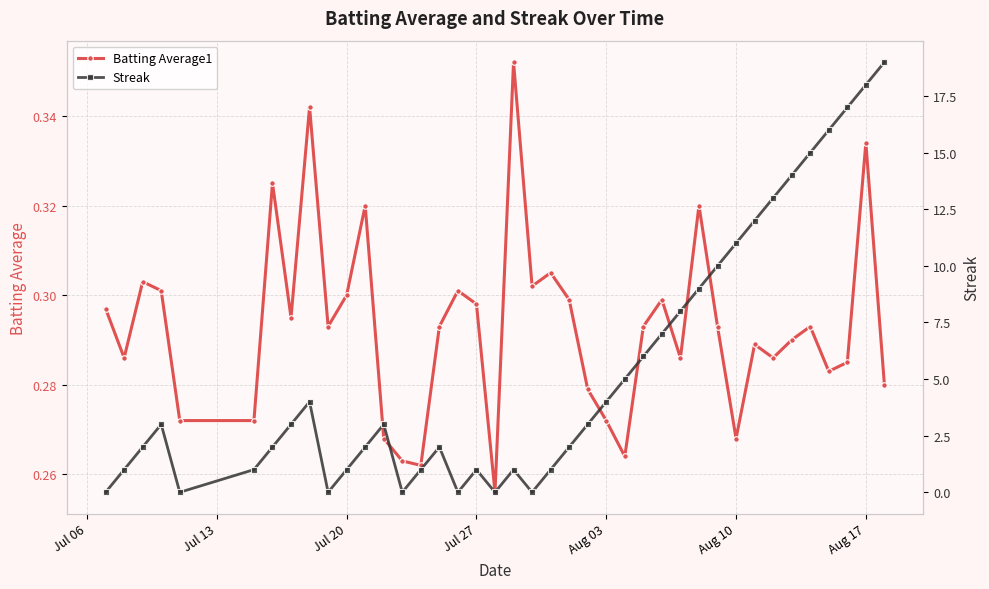

The Batting Average1 series shows 0.3 at Jul 20. True or false?

True